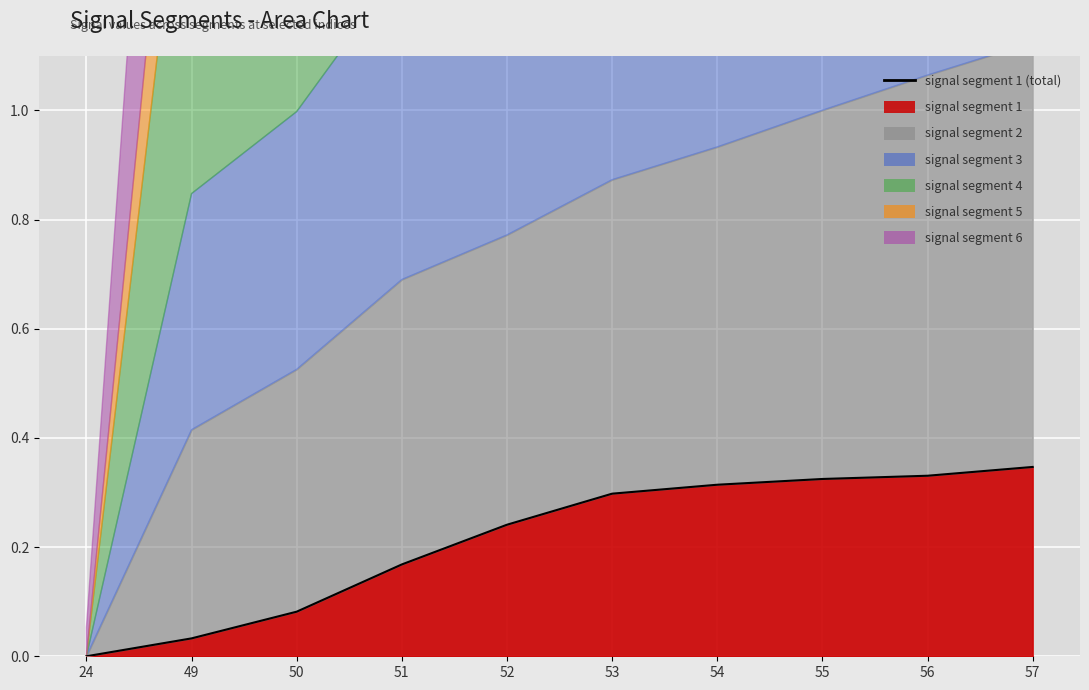

At which category does the chart reach its peak across all series?

57